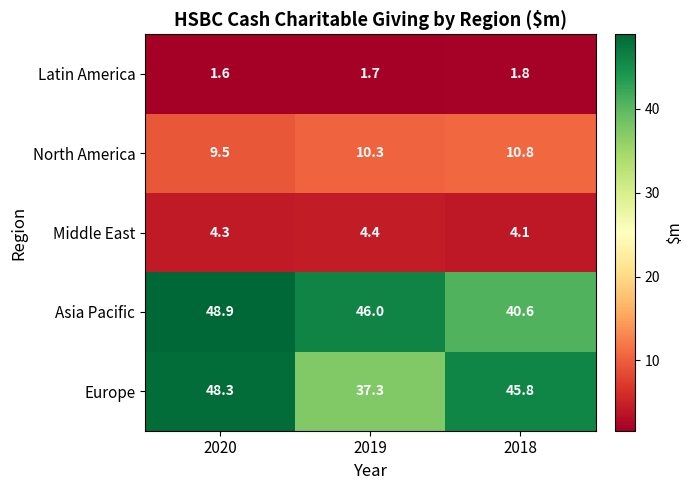

Reading left to right, list all the values displayed in this chart.

Latin America: 2020=1.6	2019=1.7	2018=1.8
North America: 2020=9.5	2019=10.3	2018=10.8
Middle East: 2020=4.3	2019=4.4	2018=4.1
Asia Pacific: 2020=48.9	2019=46.0	2018=40.6
Europe: 2020=48.3	2019=37.3	2018=45.8